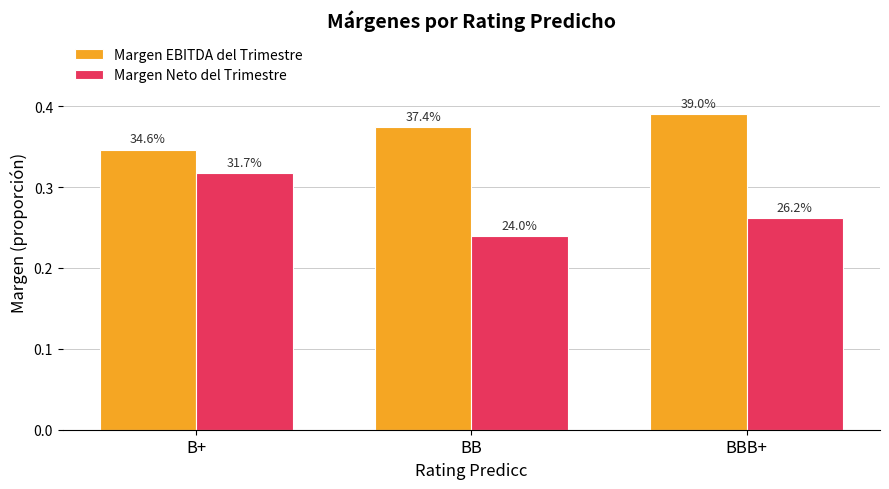

What is the maximum value for Margen Neto del Trimestre?

0.3